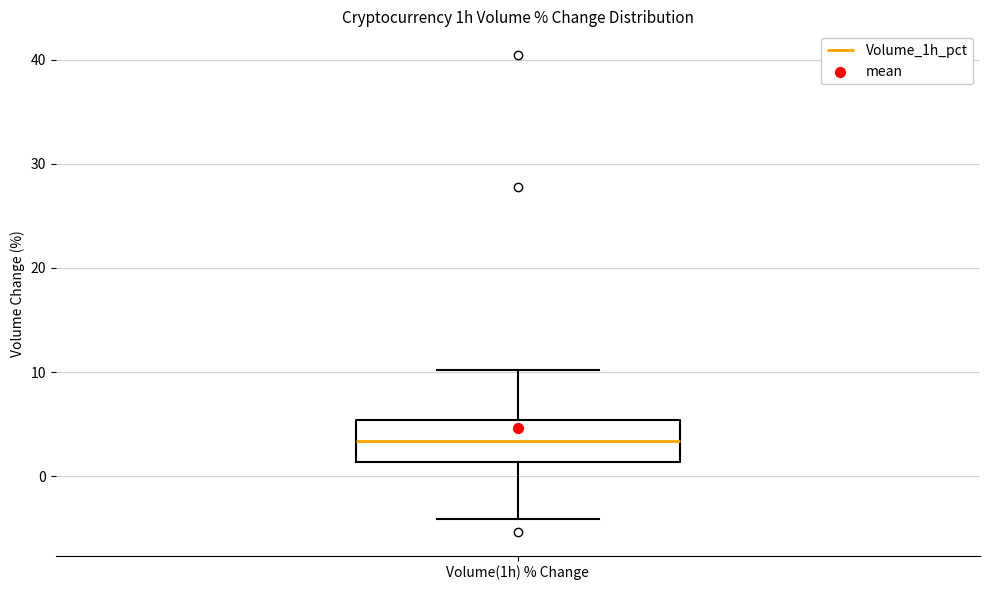

Transcribe this box plot: give where the median line is, the range the box spans, and where the two whiskers end, as read against the y-axis. The values are not printed on the chart, so give them approximately, as read against the axis.

median 3, box 1 to 5, whiskers -4 to 10